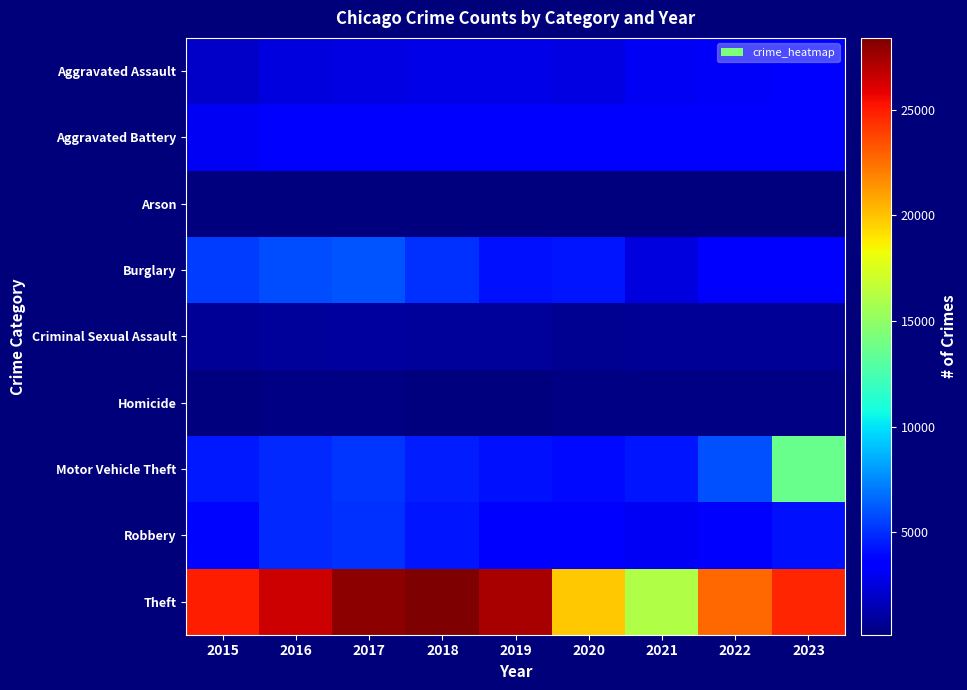

How many categories are shown in the chart?

9